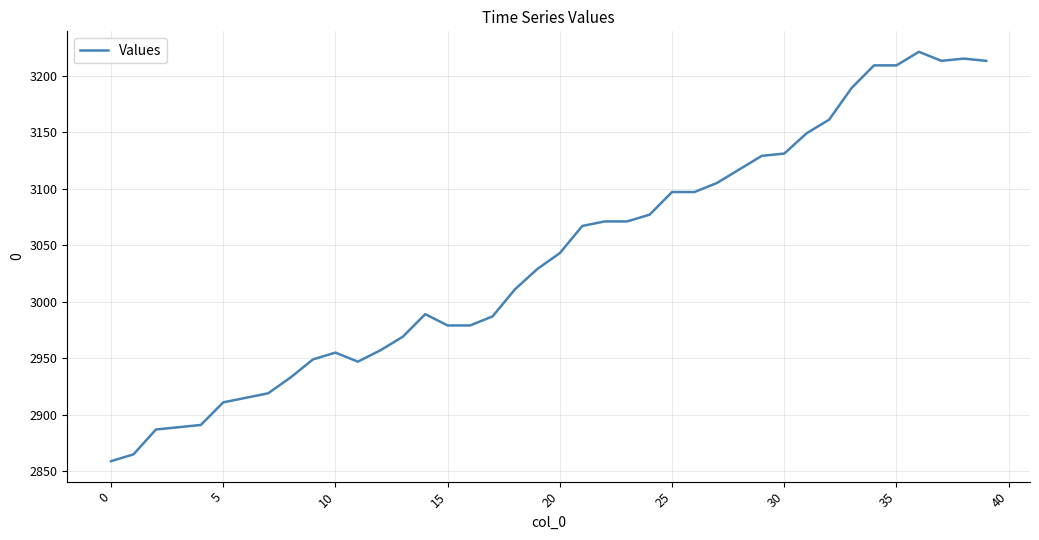

What is the minimum value shown in the chart?

2859